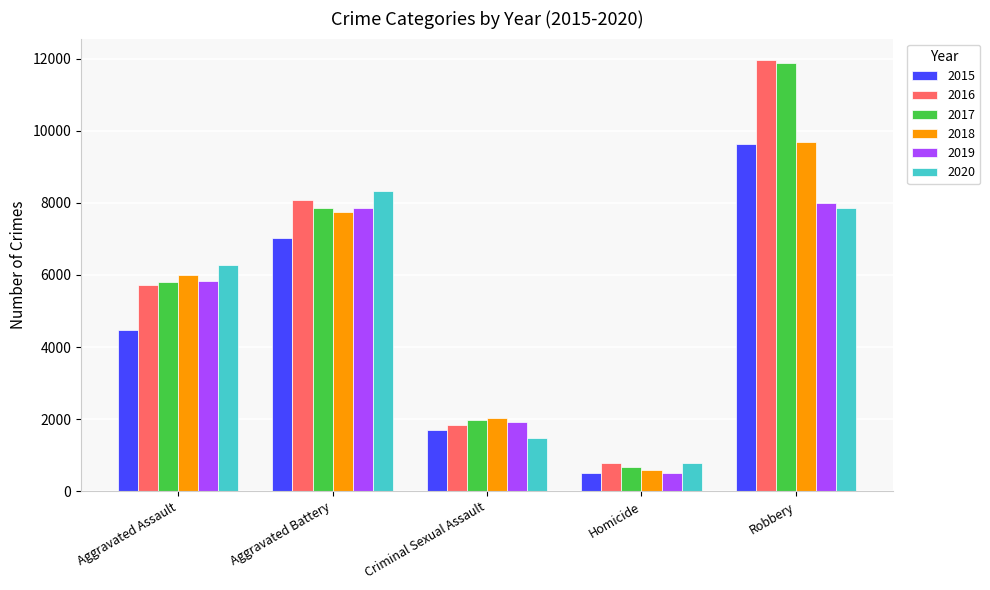

List the labels in order of 2016 value, smallest first.

Homicide, Criminal Sexual Assault, Aggravated Assault, Aggravated Battery, Robbery